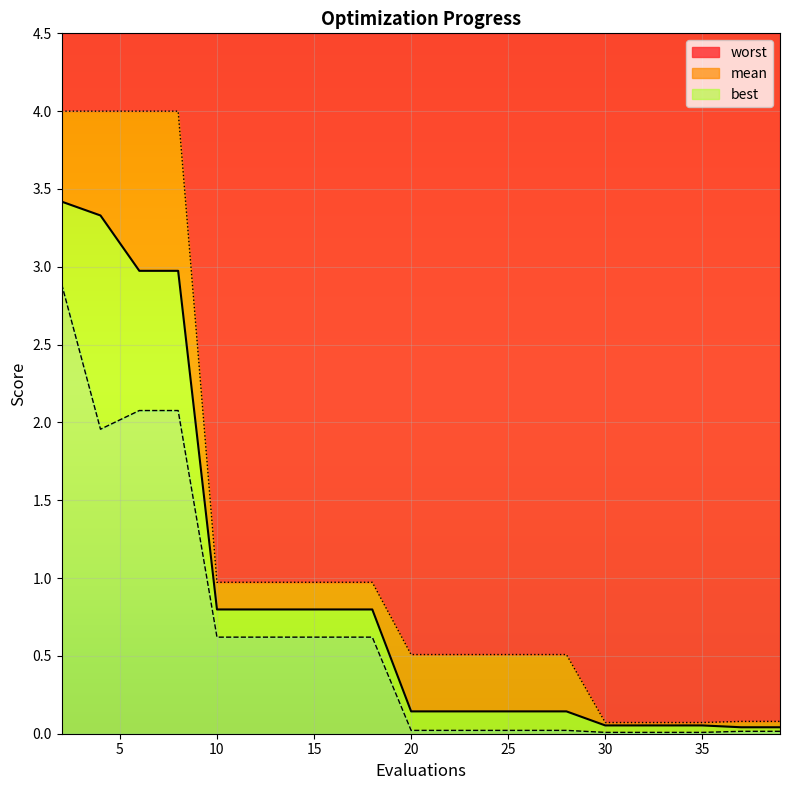

At which category is the sum across all series the highest?

2